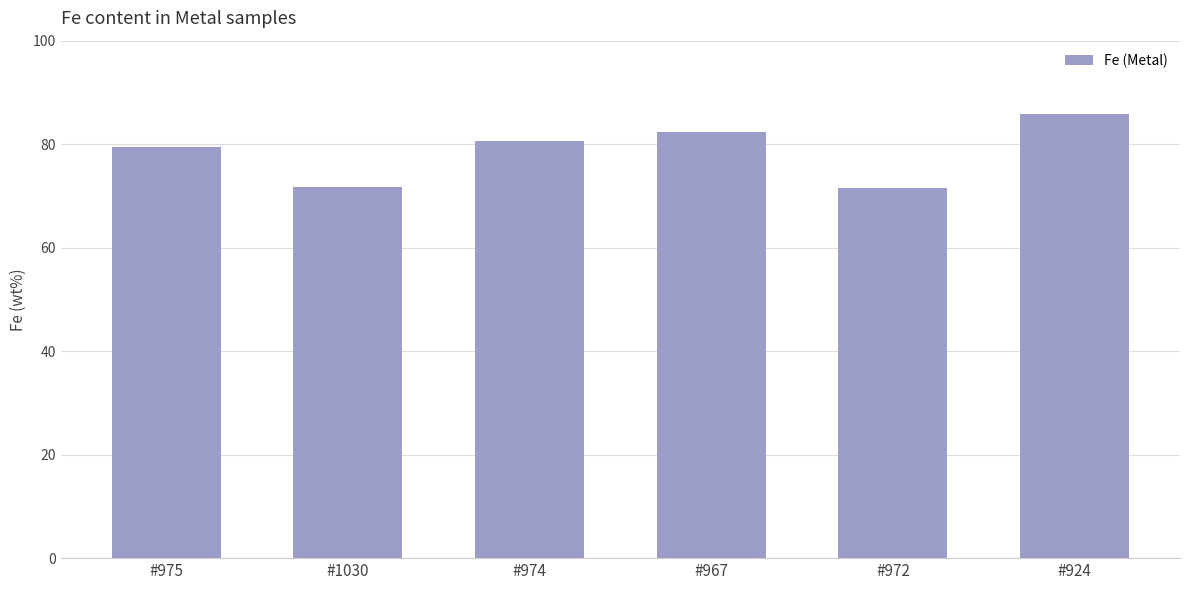

What is the difference between the second highest and second lowest values?

10.6